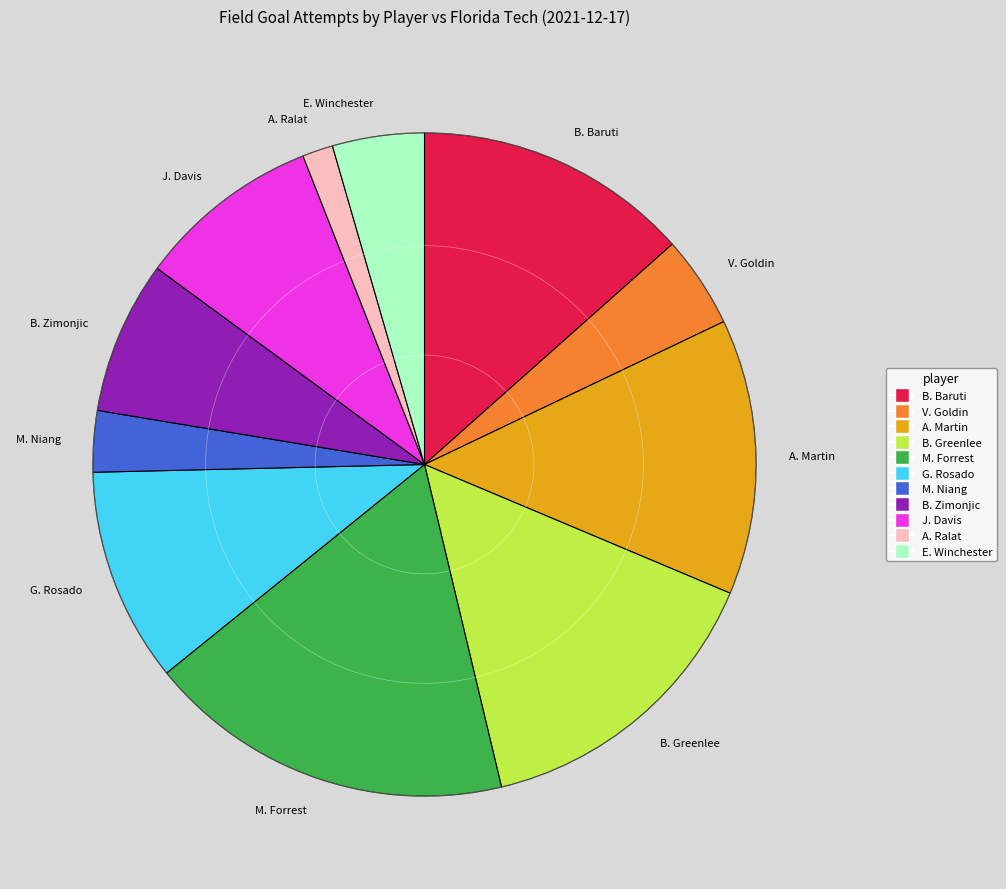

Does M. Forrest account for over 50% of the chart?

No